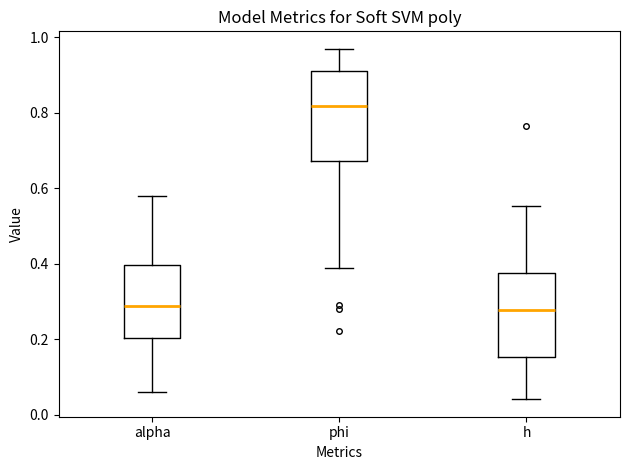

Where does the lower whisker of the box for h end on the y-axis? The values are not printed on the chart, so give them approximately, as read against the axis.

0.04